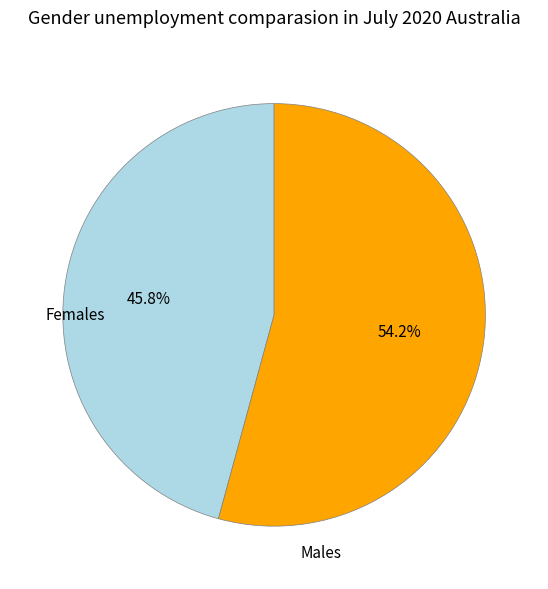

Does any single category account for the majority?

Yes